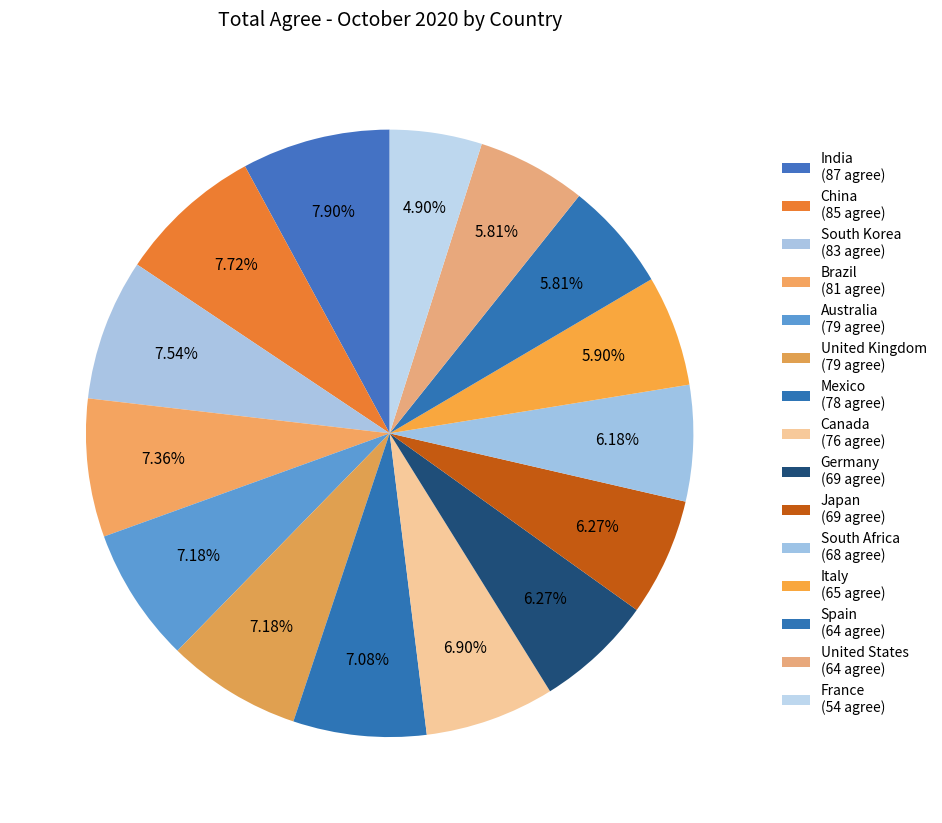

Count the number of slices in the pie.

15